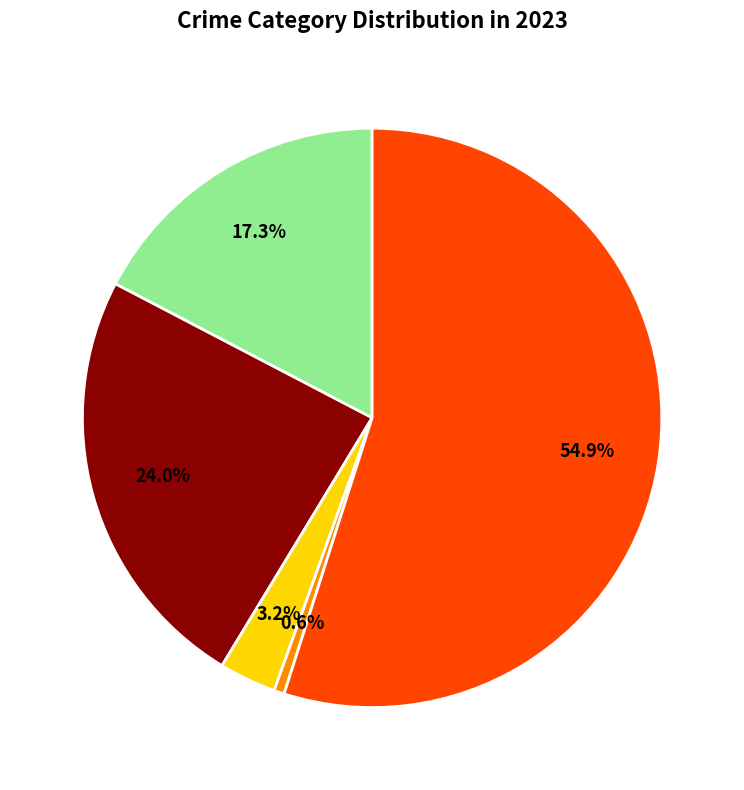

Does any single category account for the majority?

Yes